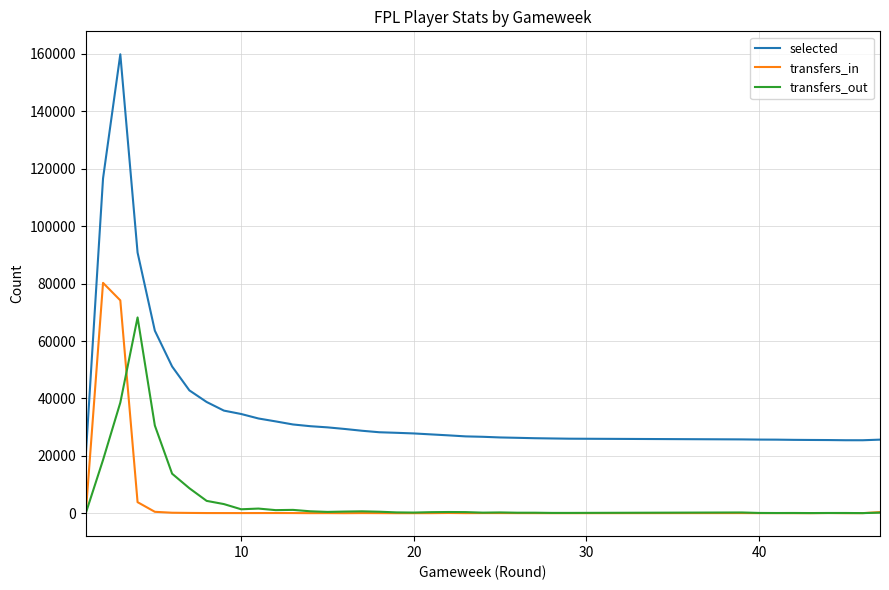

What are all the series names shown in the legend?

selected, transfers_in, transfers_out